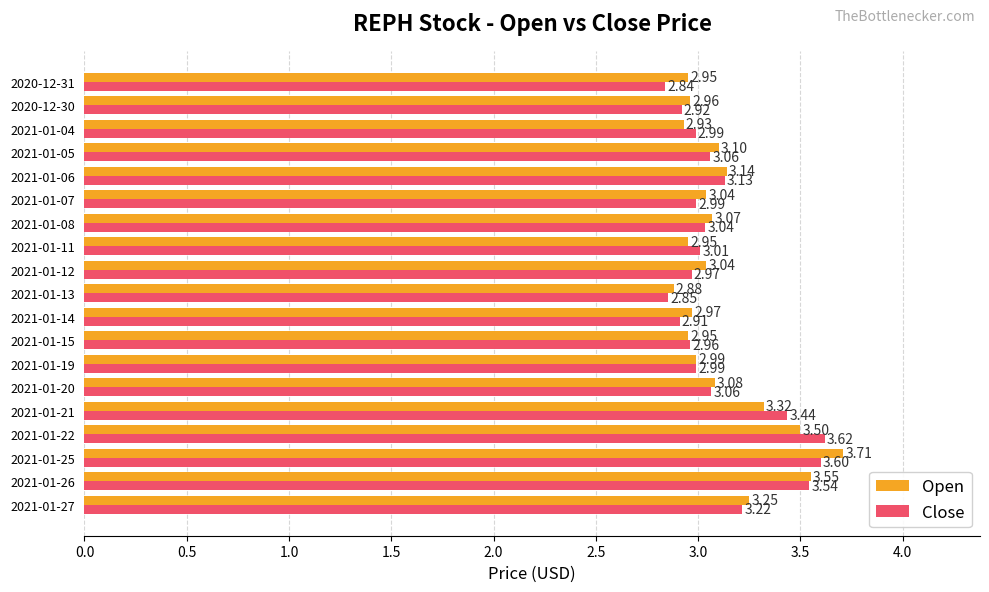

List the series in order of their overall mean, highest first.

Open, Close